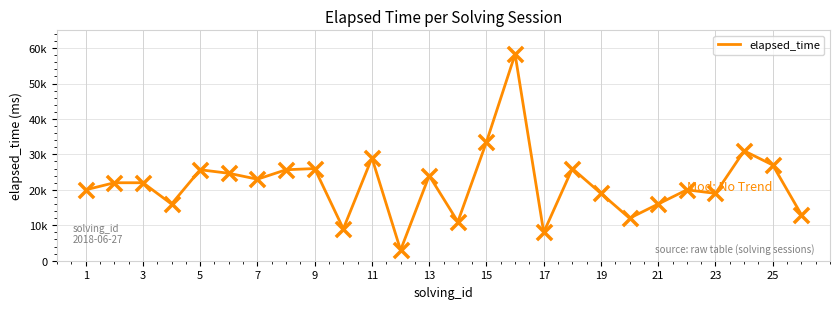

Does the chart have visible grid lines?

Yes